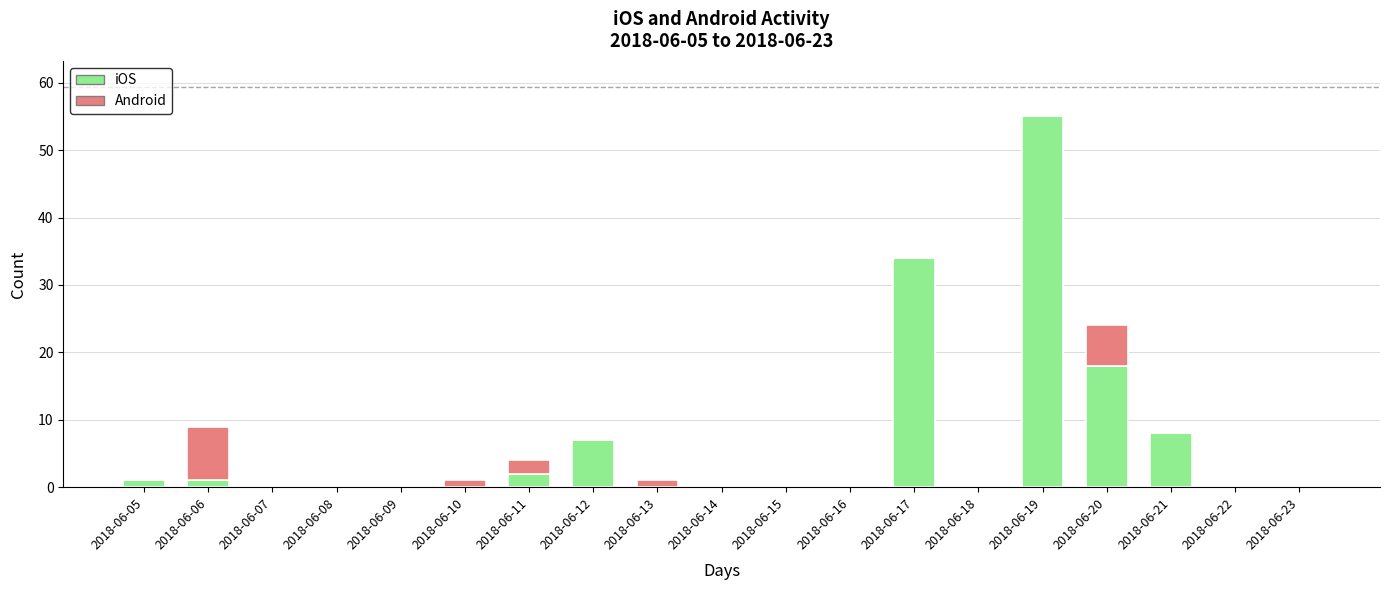

Does the chart contain stacked bars?

Yes